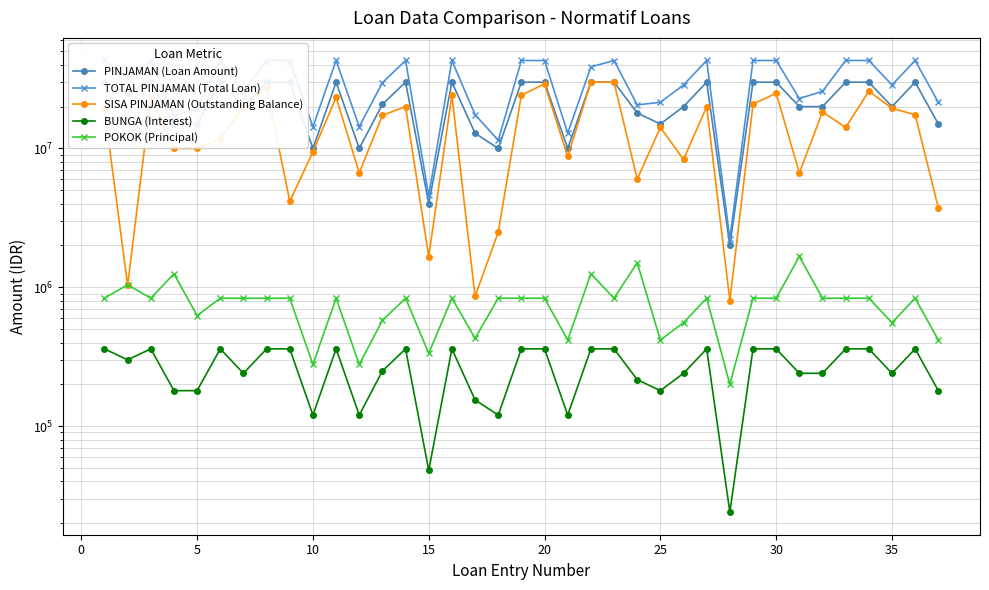

True or false: TOTAL PINJAMAN (Total Loan) and BUNGA (Interest) intersect in this chart.

False